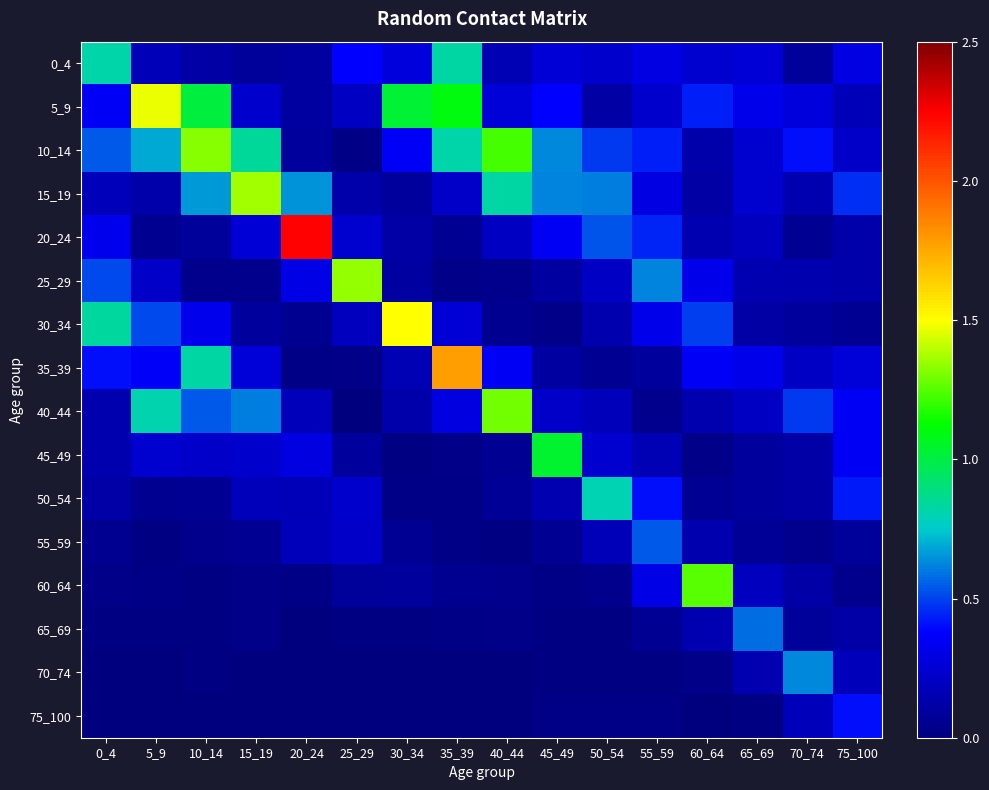

Which series changed the most between 40_44 and 55_59?

40_44